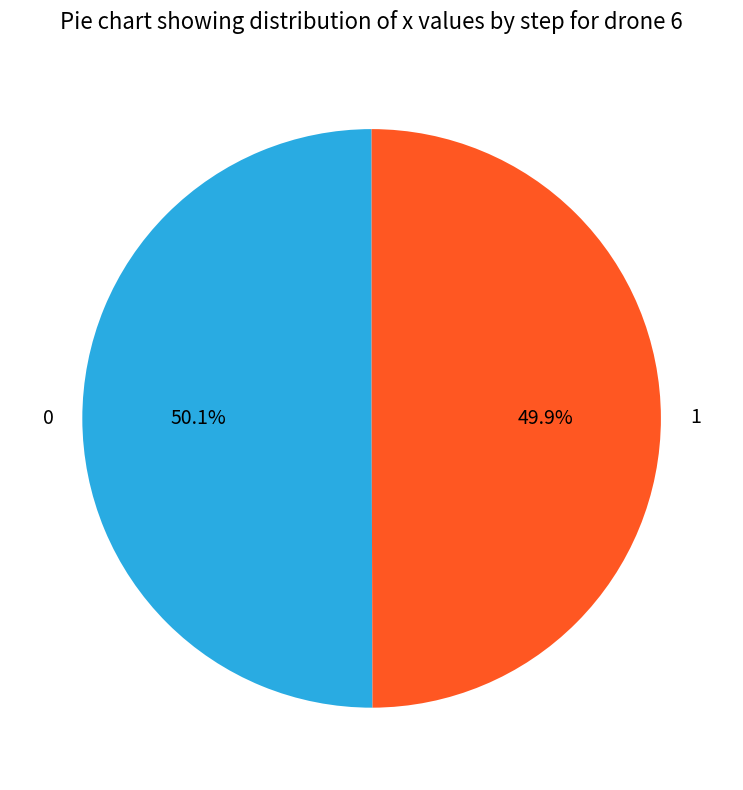

True or false: 1 accounts for 44% of the total.

False